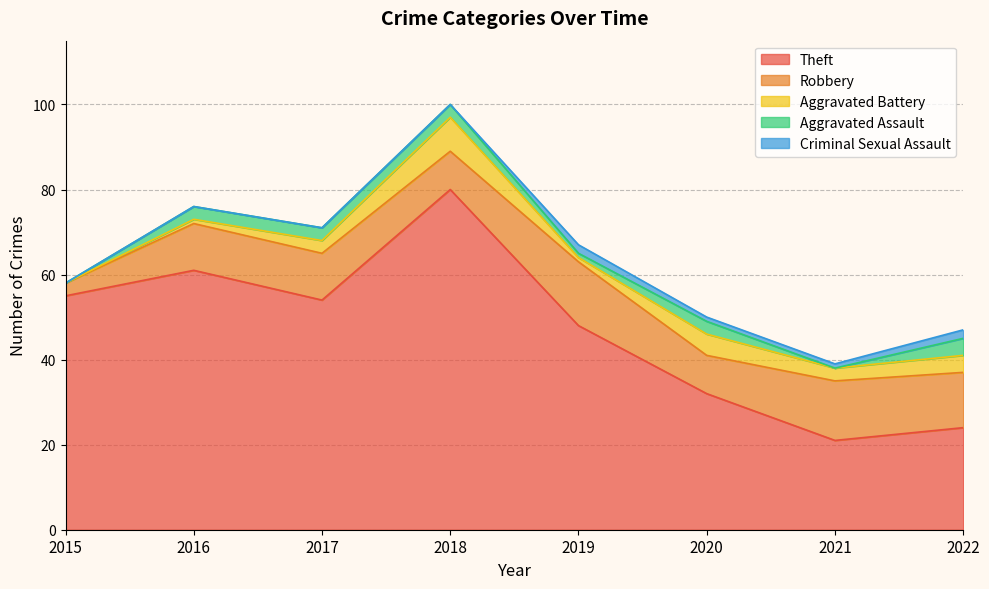

What is the value of the Criminal Sexual Assault point at the 6th from the left?

1